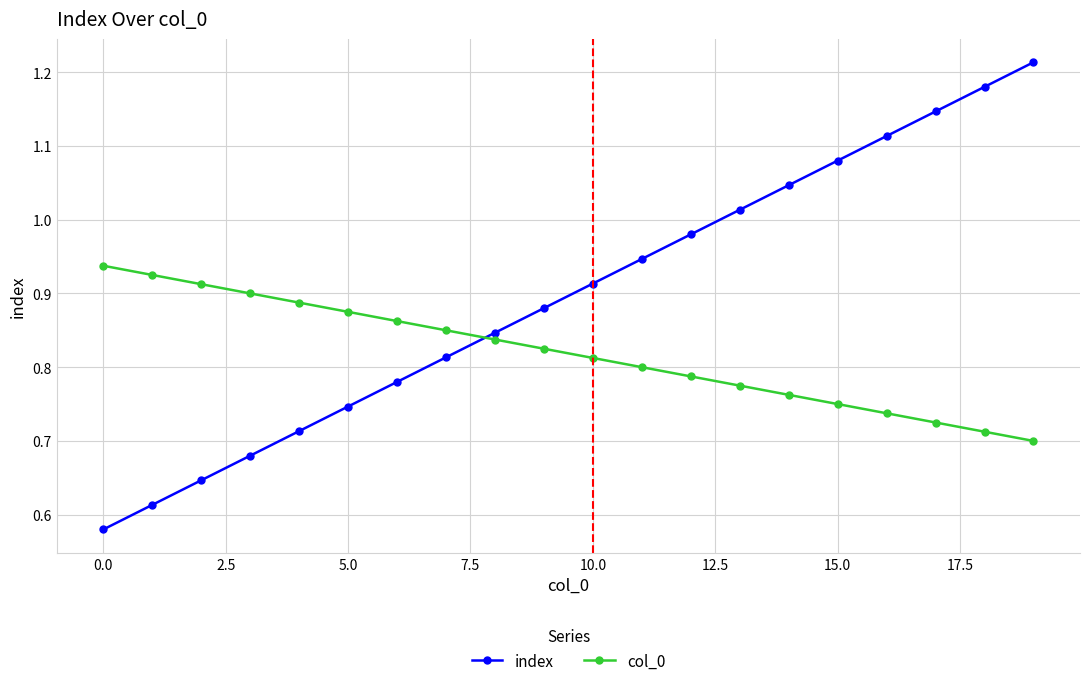

Count the col_0 values in the range 0 to 1.

20